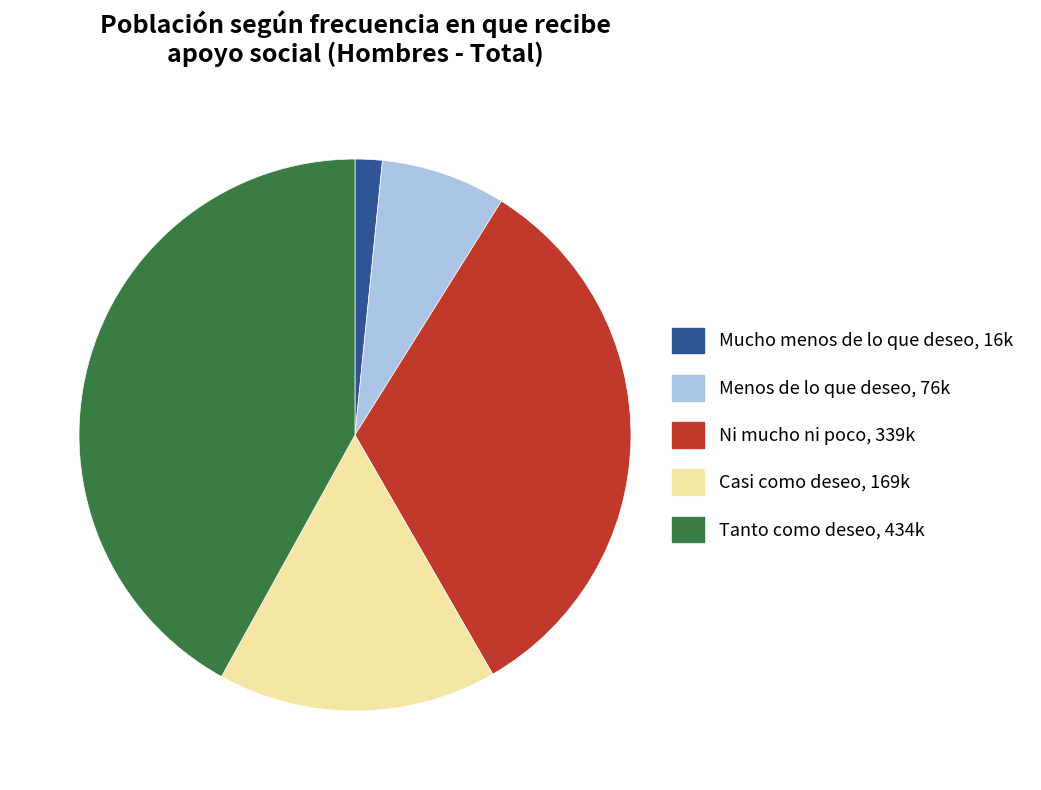

Approximately how many times larger is the value at Casi como deseo compared to Mucho menos de lo que deseo?

10.3